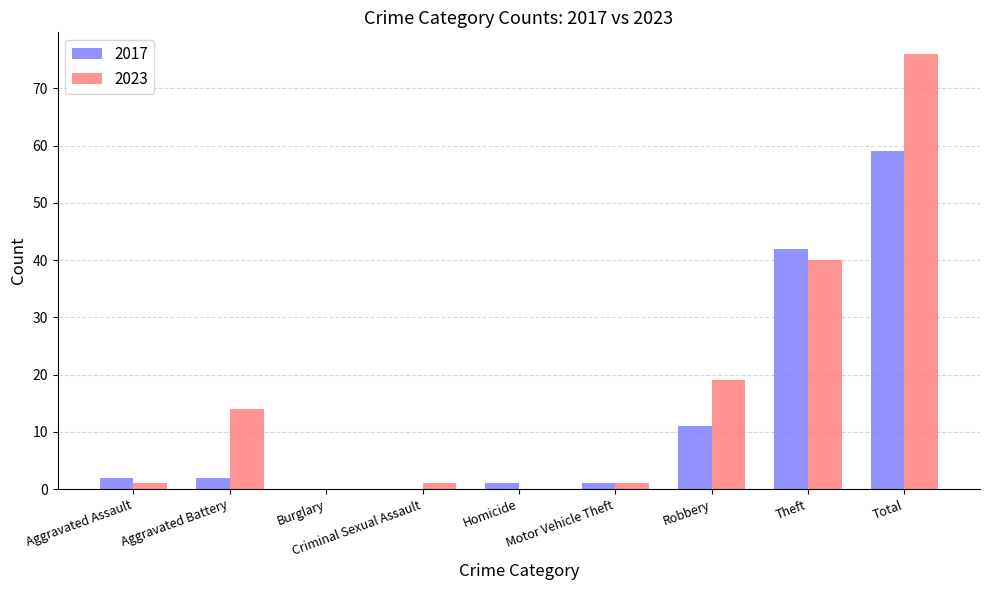

What is the average value of the 2017 series?

13